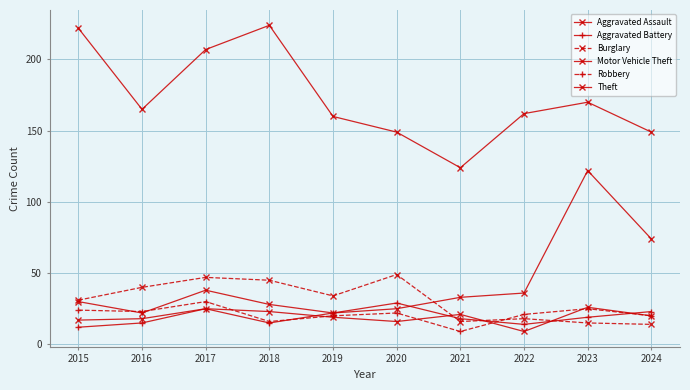

Reading left to right, list all the values displayed in this chart.

Aggravated Assault: 2015=17	2016=18	2017=25	2018=23	2019=19	2020=16	2021=21	2022=9	2023=26	2024=20
Aggravated Battery: 2015=12	2016=15	2017=25	2018=15	2019=22	2020=29	2021=18	2022=14	2023=19	2024=23
Burglary: 2015=31	2016=40	2017=47	2018=45	2019=34	2020=49	2021=16	2022=18	2023=15	2024=14
Motor Vehicle Theft: 2015=30	2016=22	2017=38	2018=28	2019=22	2020=25	2021=33	2022=36	2023=122	2024=74
Robbery: 2015=24	2016=23	2017=30	2018=16	2019=20	2020=22	2021=9	2022=21	2023=25	2024=20
Theft: 2015=222	2016=165	2017=207	2018=224	2019=160	2020=149	2021=124	2022=162	2023=170	2024=149